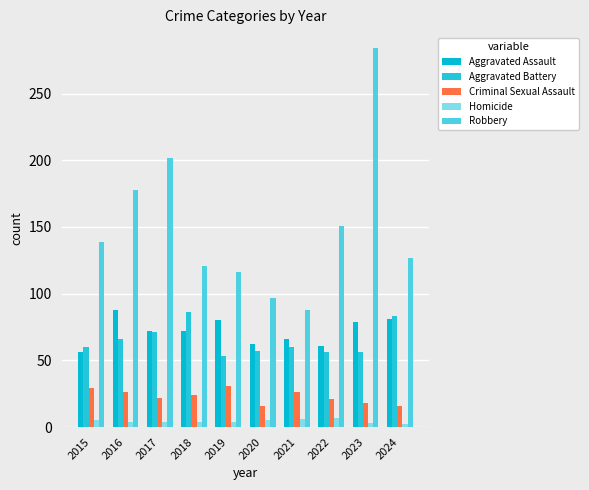

Where is Homicide nearest to the value 4?

2016